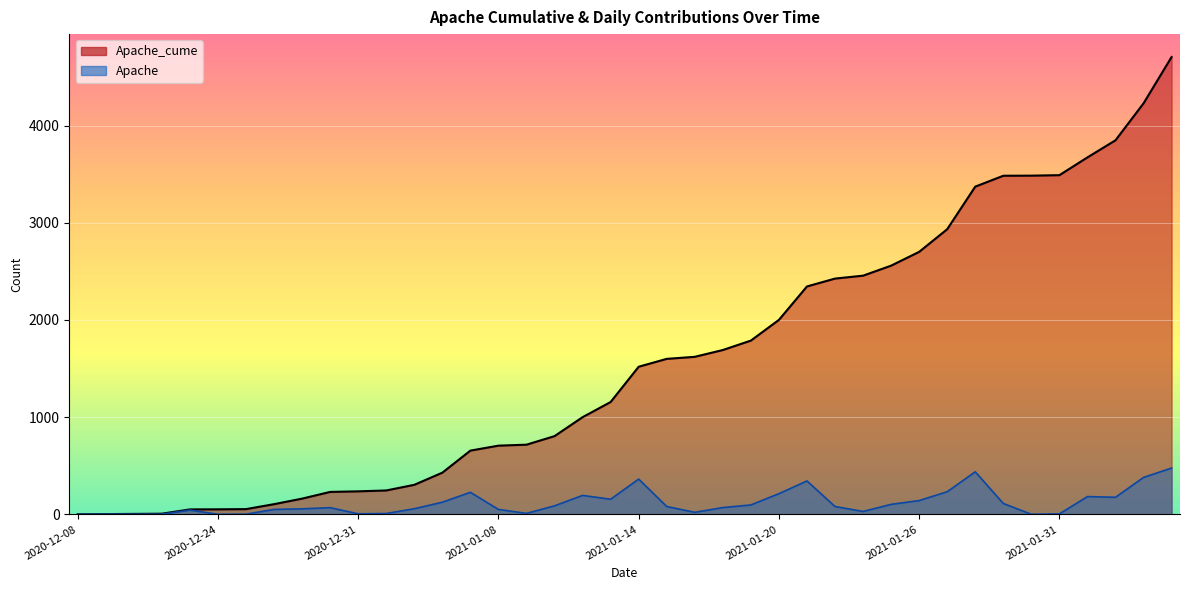

Reading left to right, transcribe all the data shown in this chart.

Apache_cume: 2020-12-08=1	2020-12-17=3	2020-12-21=5	2020-12-22=7	2020-12-23=51	2020-12-24=52	2020-12-26=54	2020-12-28=105	2020-12-29=162	2020-12-30=231	2020-12-31=237	2021-01-04=246	2021-01-05=304	2021-01-06=429	2021-01-07=656	2021-01-08=707	2021-01-09=717	2021-01-11=805	2021-01-12=1000	2021-01-13=1156	2021-01-14=1519	2021-01-15=1600	2021-01-16=1621	2021-01-18=1691	2021-01-19=1788	2021-01-20=2001	2021-01-21=2345	2021-01-22=2426	2021-01-23=2456	2021-01-25=2559	2021-01-26=2701	2021-01-27=2934	2021-01-28=3372	2021-01-29=3484	2021-01-30=3485	2021-01-31=3490	2021-02-01=3673	2021-02-02=3849	2021-02-03=4229	2021-02-04=4706
Apache: 2020-12-08=0	2020-12-17=2	2020-12-21=2	2020-12-22=2	2020-12-23=44	2020-12-24=1	2020-12-26=2	2020-12-28=51	2020-12-29=57	2020-12-30=69	2020-12-31=6	2021-01-04=9	2021-01-05=58	2021-01-06=125	2021-01-07=227	2021-01-08=51	2021-01-09=10	2021-01-11=88	2021-01-12=195	2021-01-13=156	2021-01-14=363	2021-01-15=81	2021-01-16=21	2021-01-18=70	2021-01-19=97	2021-01-20=213	2021-01-21=344	2021-01-22=81	2021-01-23=30	2021-01-25=103	2021-01-26=142	2021-01-27=233	2021-01-28=438	2021-01-29=112	2021-01-30=1	2021-01-31=5	2021-02-01=183	2021-02-02=176	2021-02-03=380	2021-02-04=477